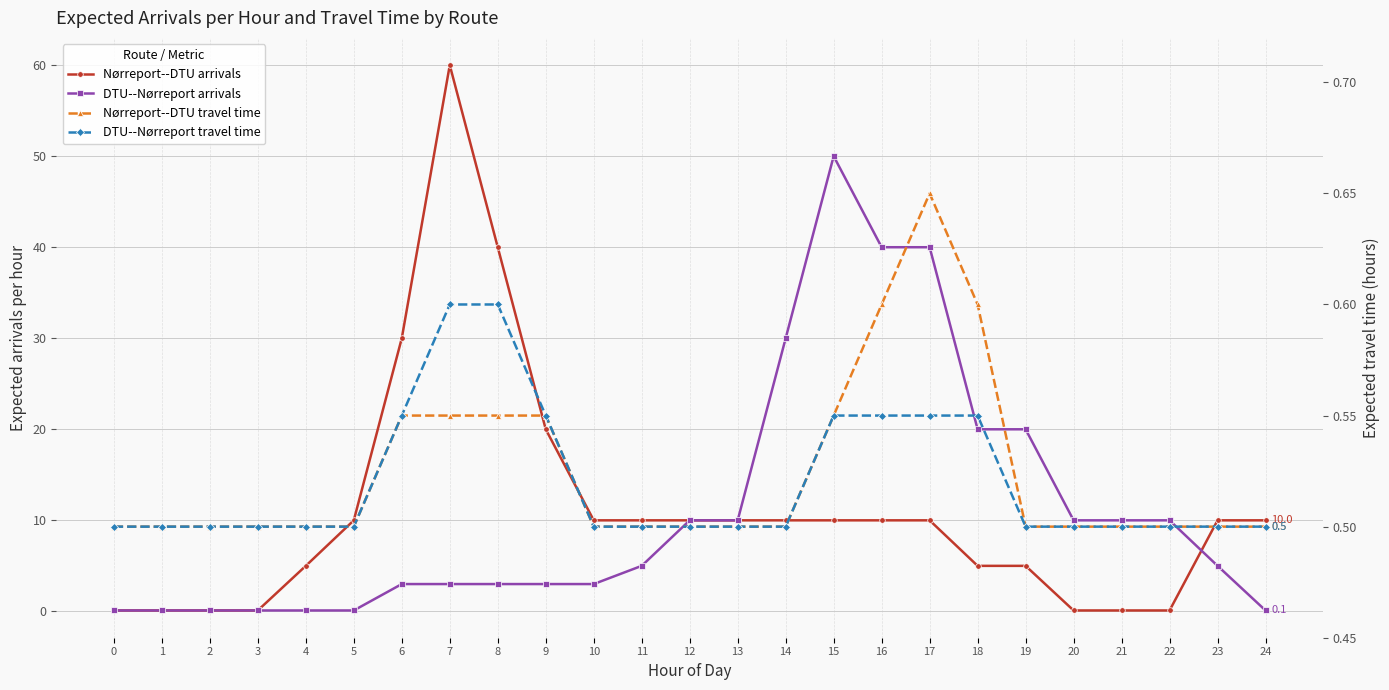

What is the maximum value shown in the chart?

60.0